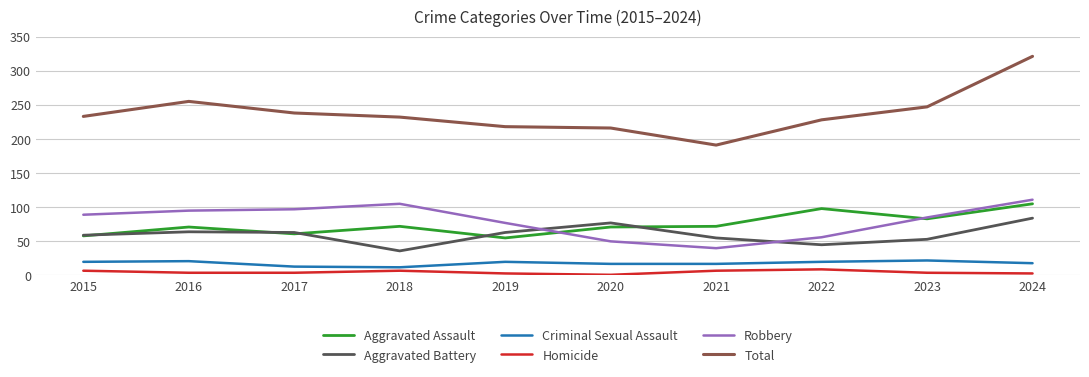

In Total, how many points are higher than both neighbors (excluding endpoints)?

1